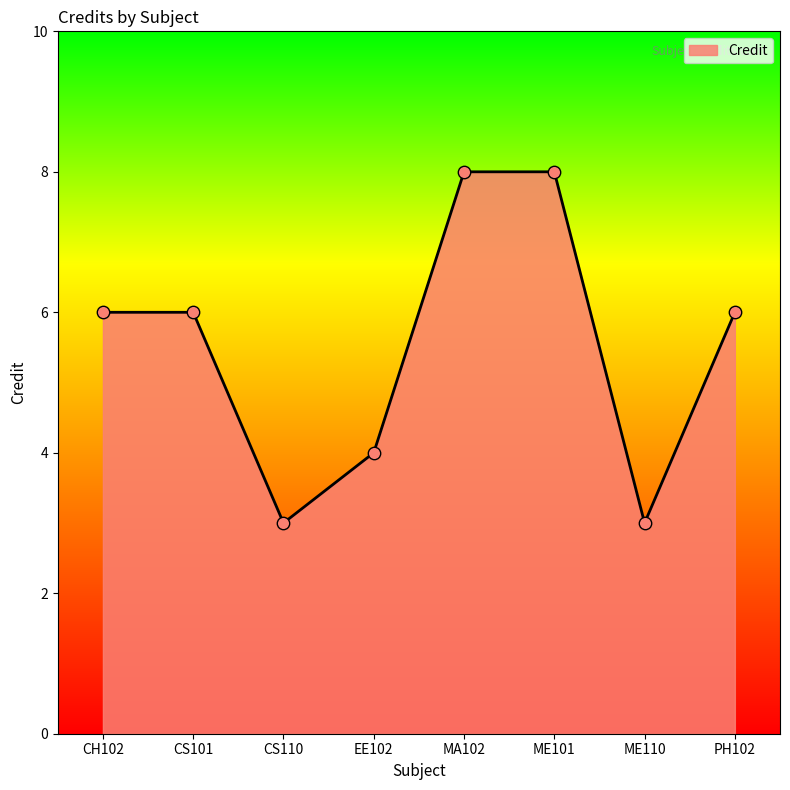

What is the change in value from CH102 to MA102?

+2